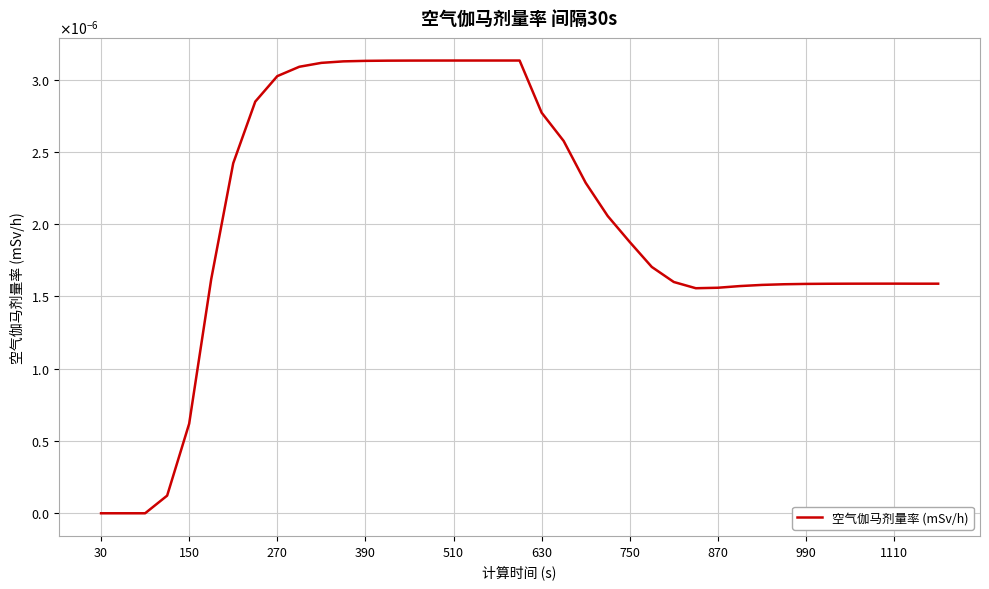

Is this an area chart (filled region under the line)?

No